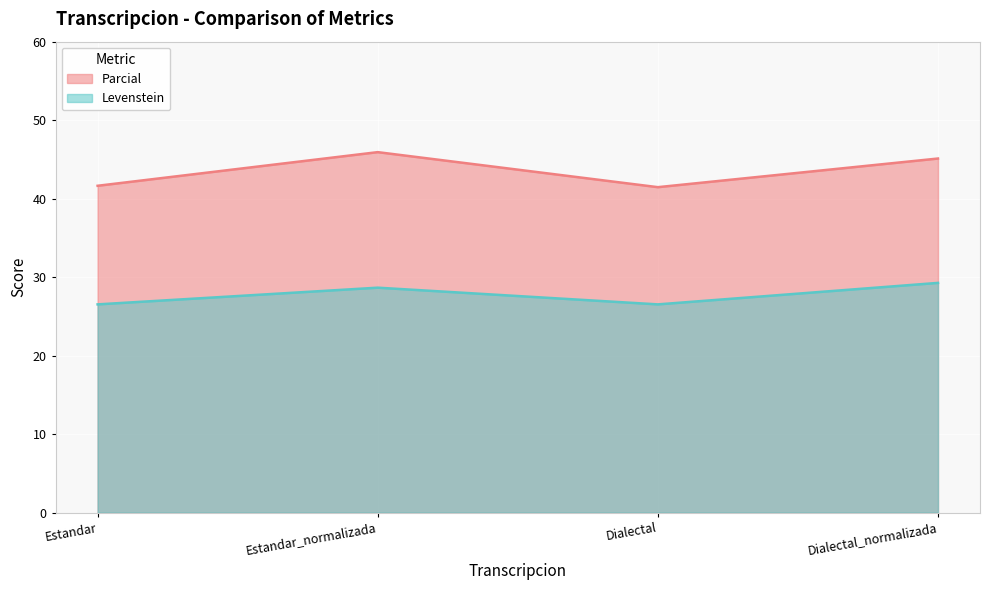

Which series has the largest total across all categories?

Parcial